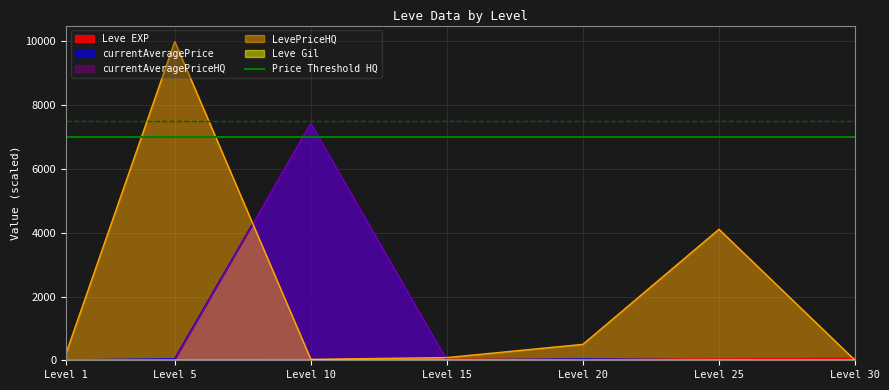

At which label is LevePriceHQ closest to 5000?

Level 25